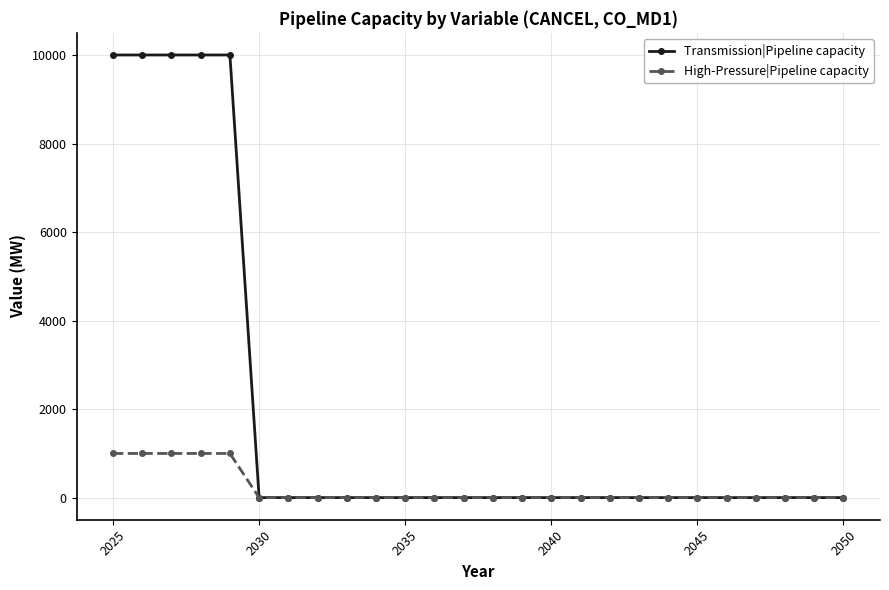

Is this an area chart (filled region under the line)?

No